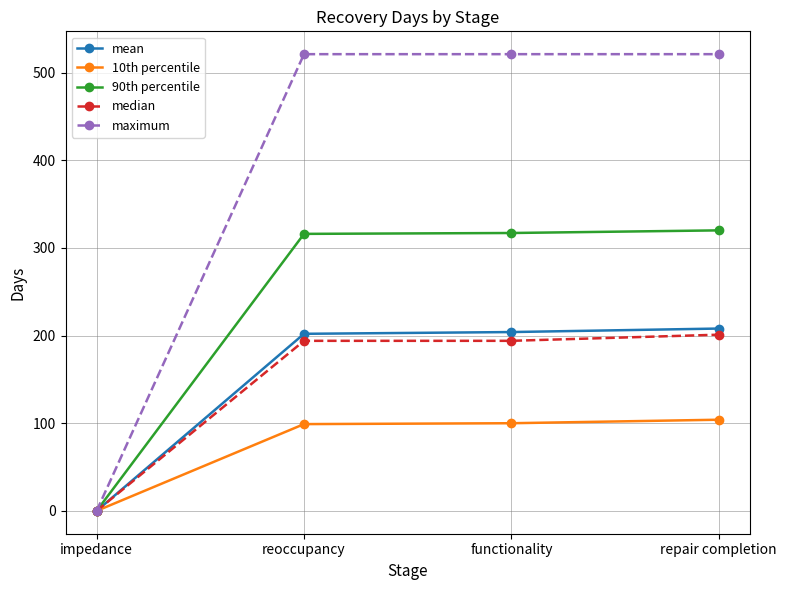

The median series shows -97 at impedance. True or false?

False